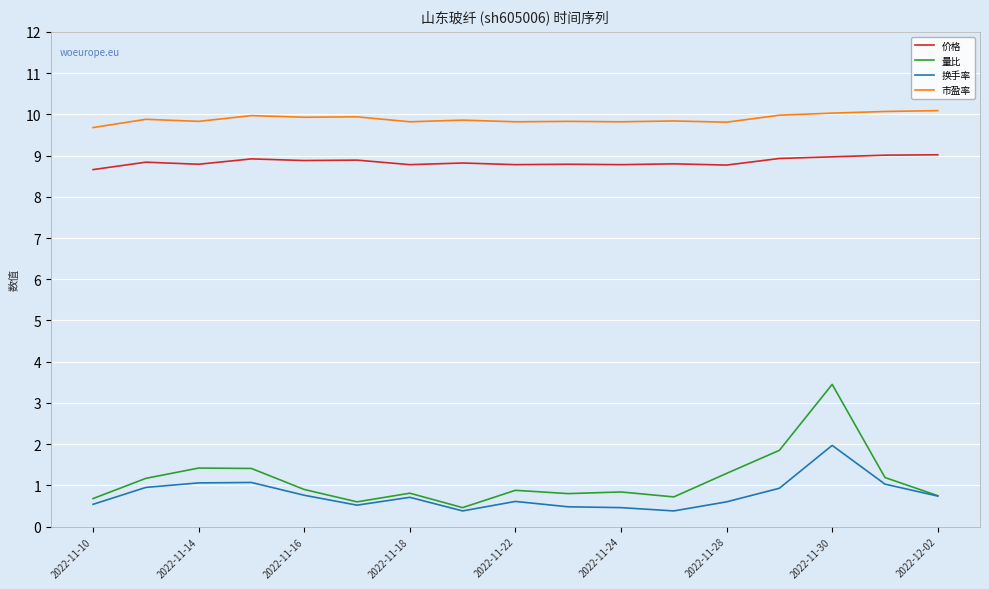

What is the maximum value shown in the chart?

10.1